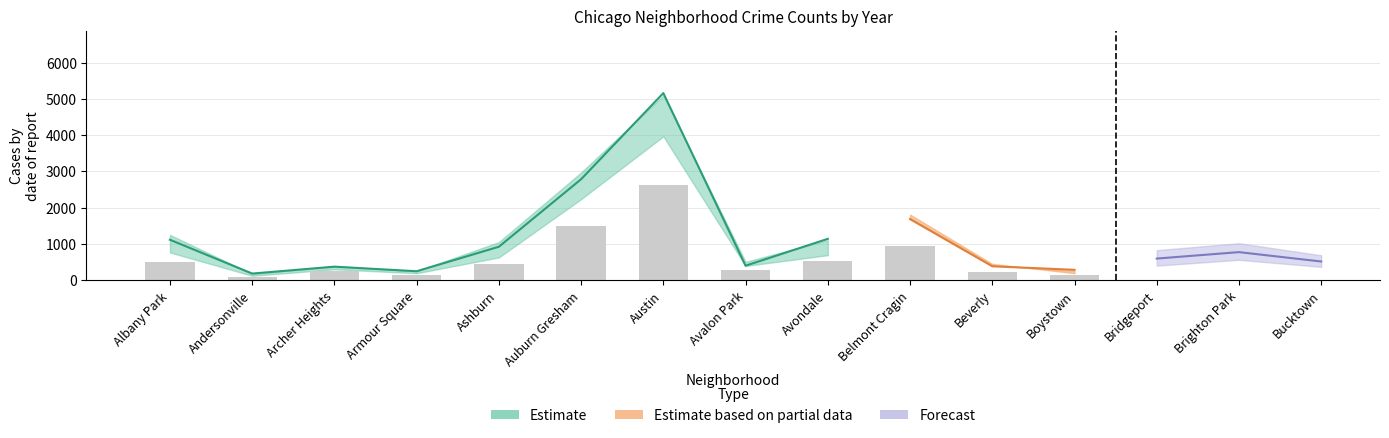

What is the maximum value shown in the chart?

5163